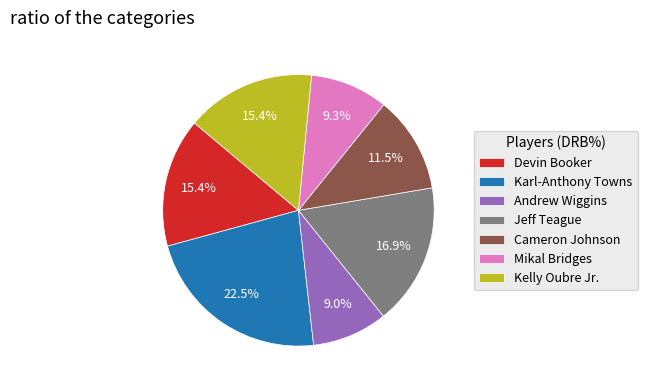

Which category has the biggest portion of the pie?

Karl-Anthony Towns